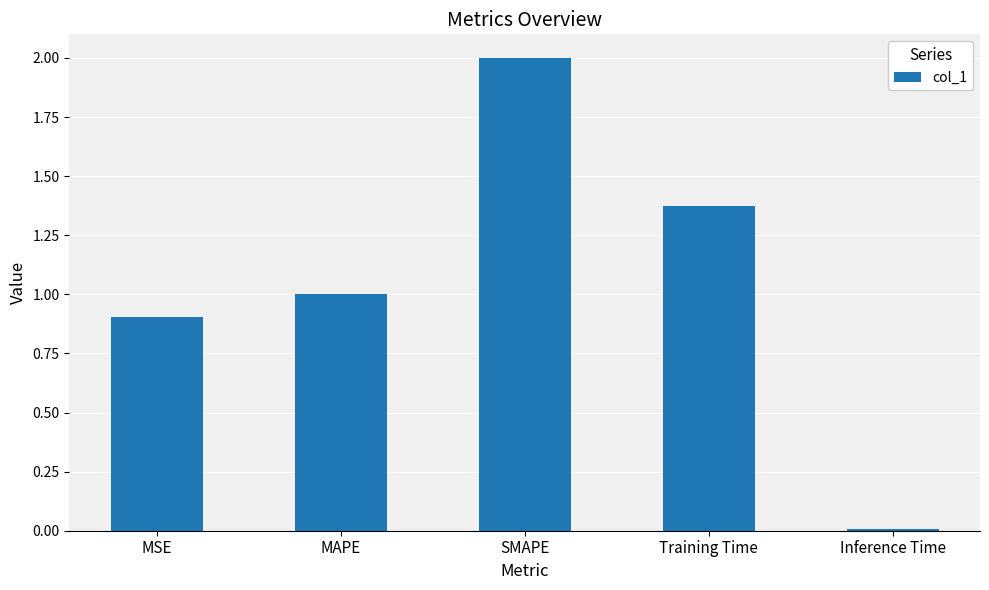

Approximately how many times larger is the value at MAPE compared to SMAPE?

0.5